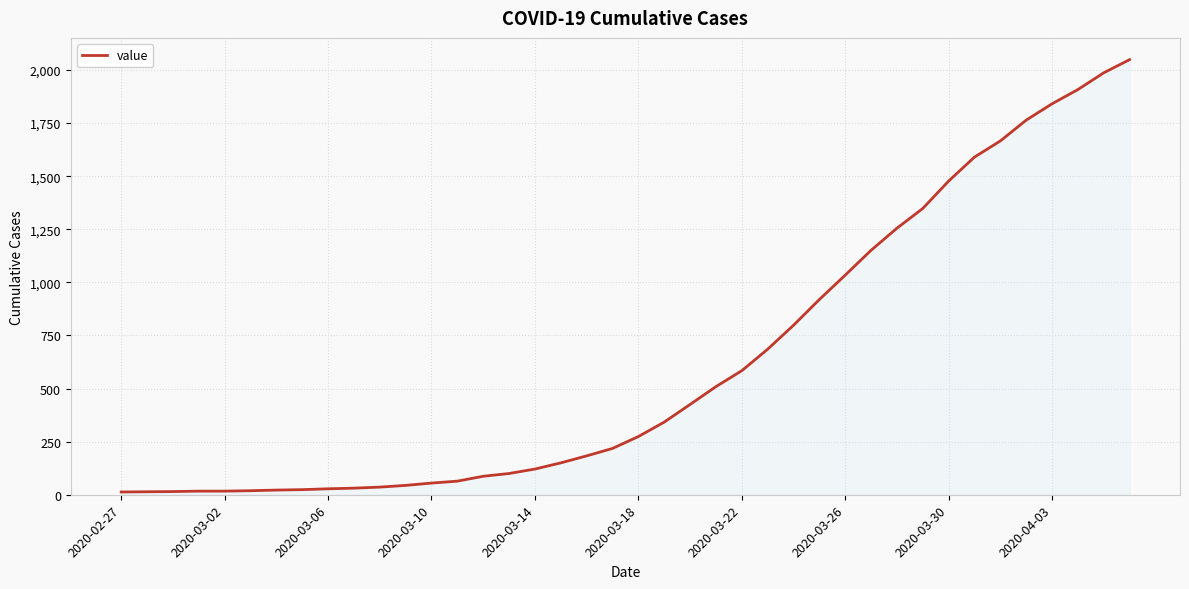

What is the maximum value shown in the chart?

2049